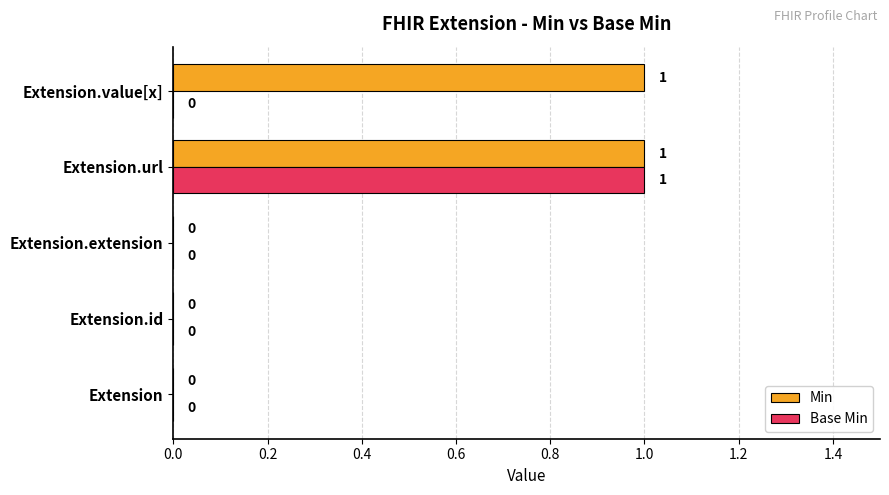

At which category is the sum across all series the highest?

Extension.url